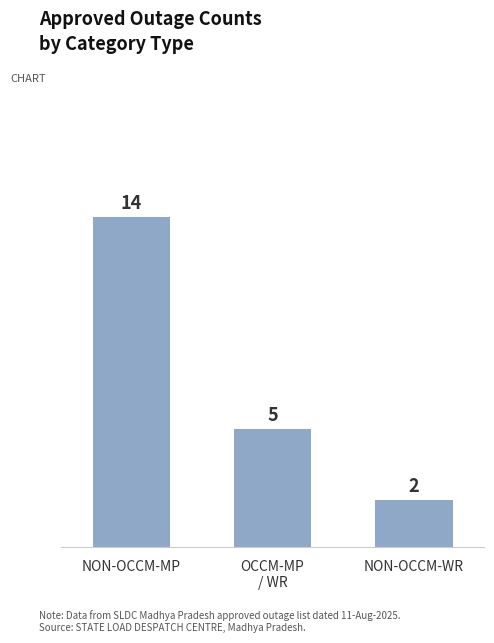

The value at NON-OCCM-MP is 14. True or false?

True